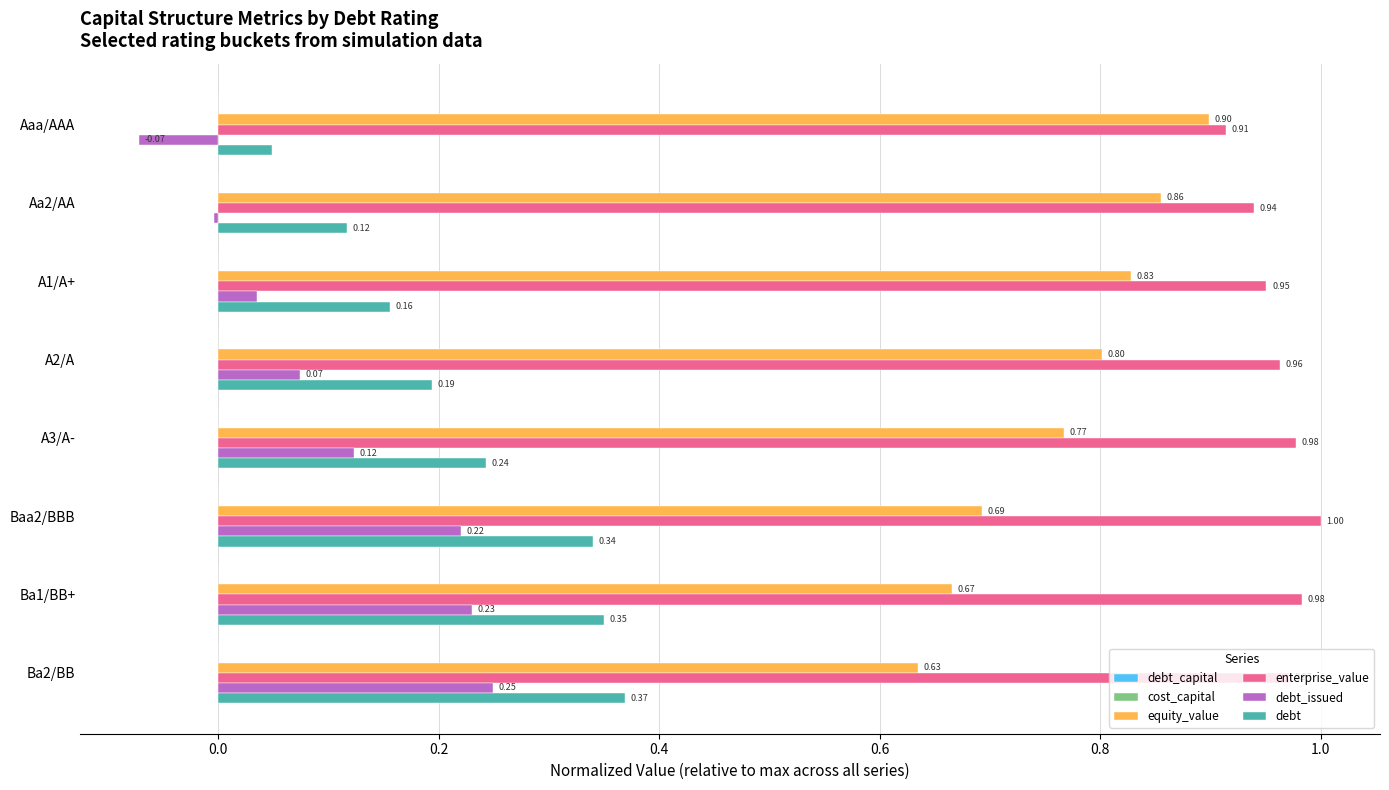

Where is debt nearest to the value 0?

Aaa/AAA